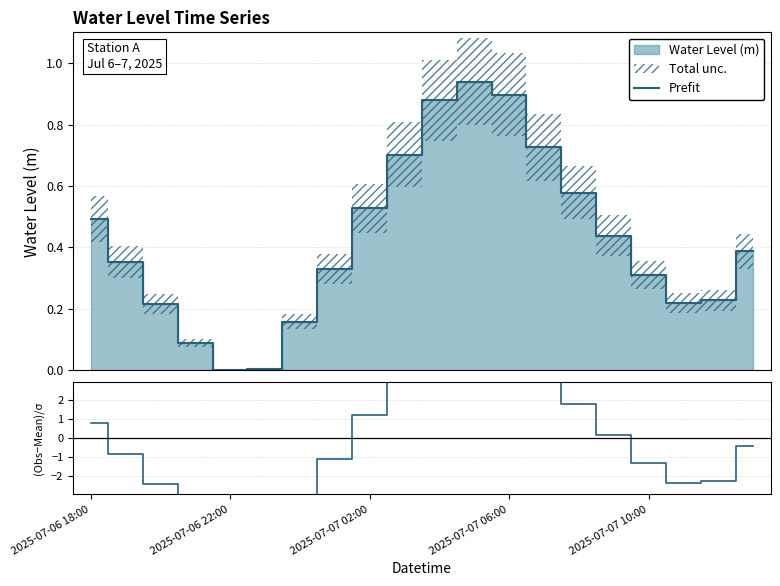

Which series has the largest total across all categories?

Prefit